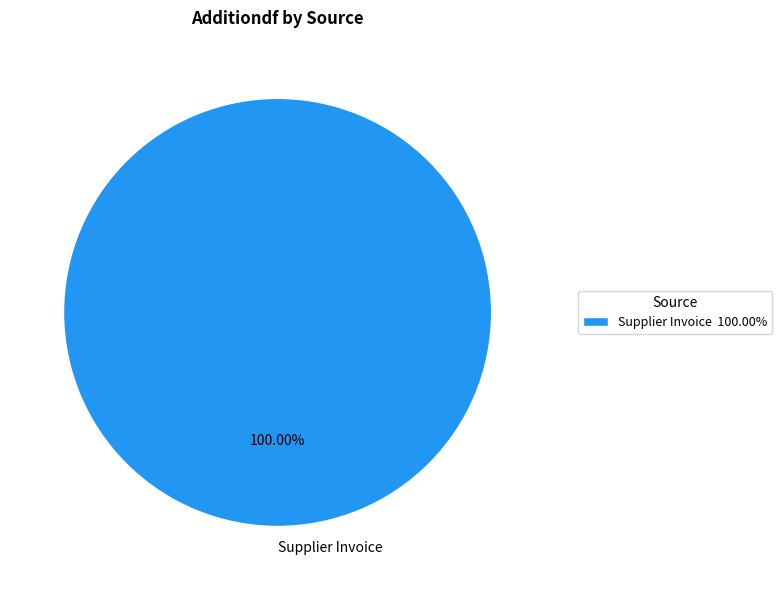

Does Supplier Invoice account for over 50% of the chart?

Yes